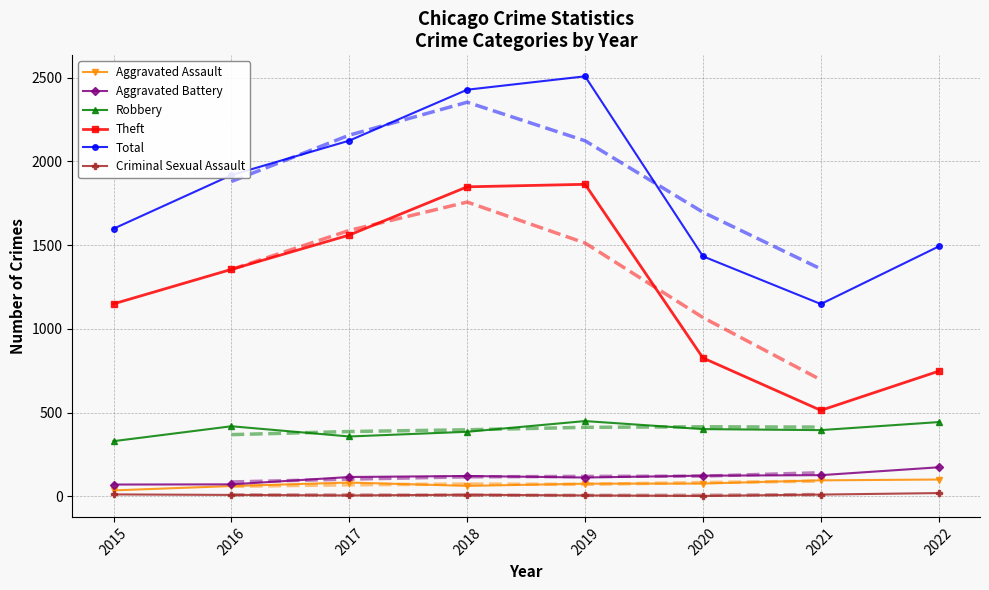

Is it true that Criminal Sexual Assault equals 8 at 2016?

True